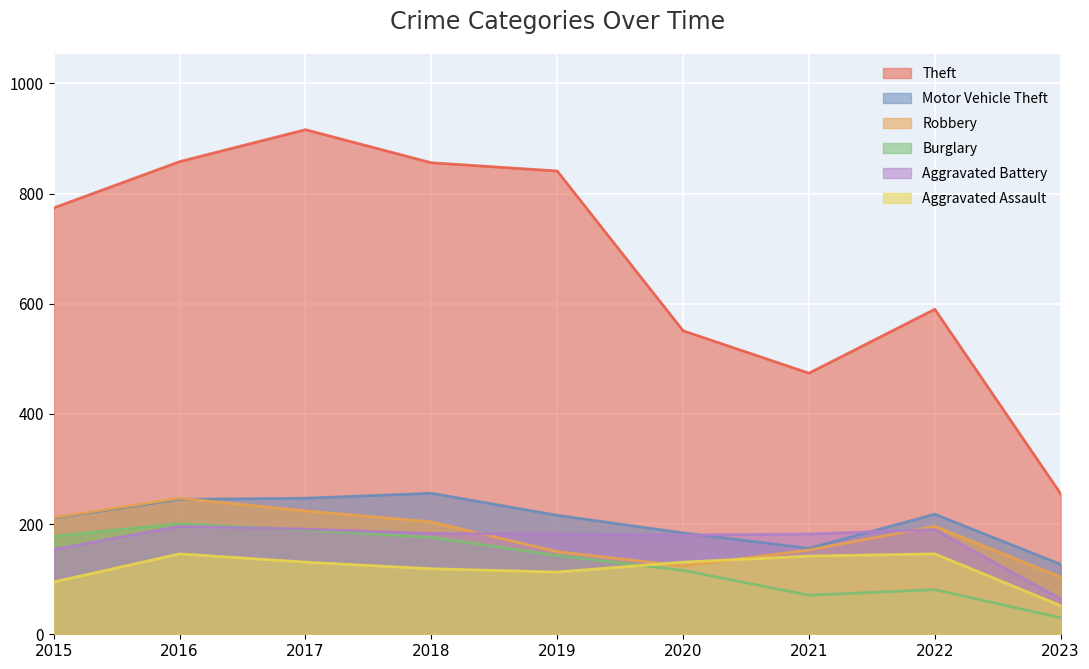

True or false: Aggravated Battery and Robbery cross at least once.

True